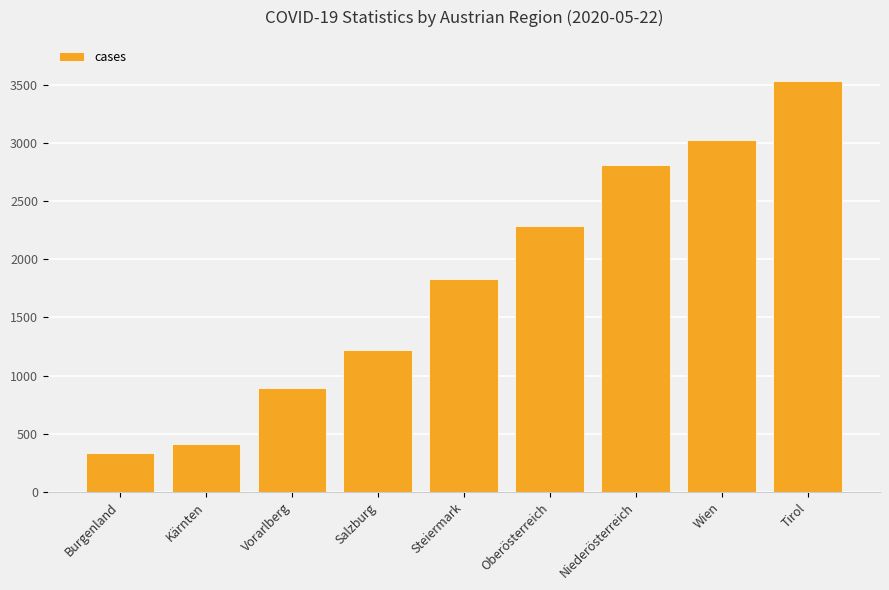

How many data points does each series have?

9